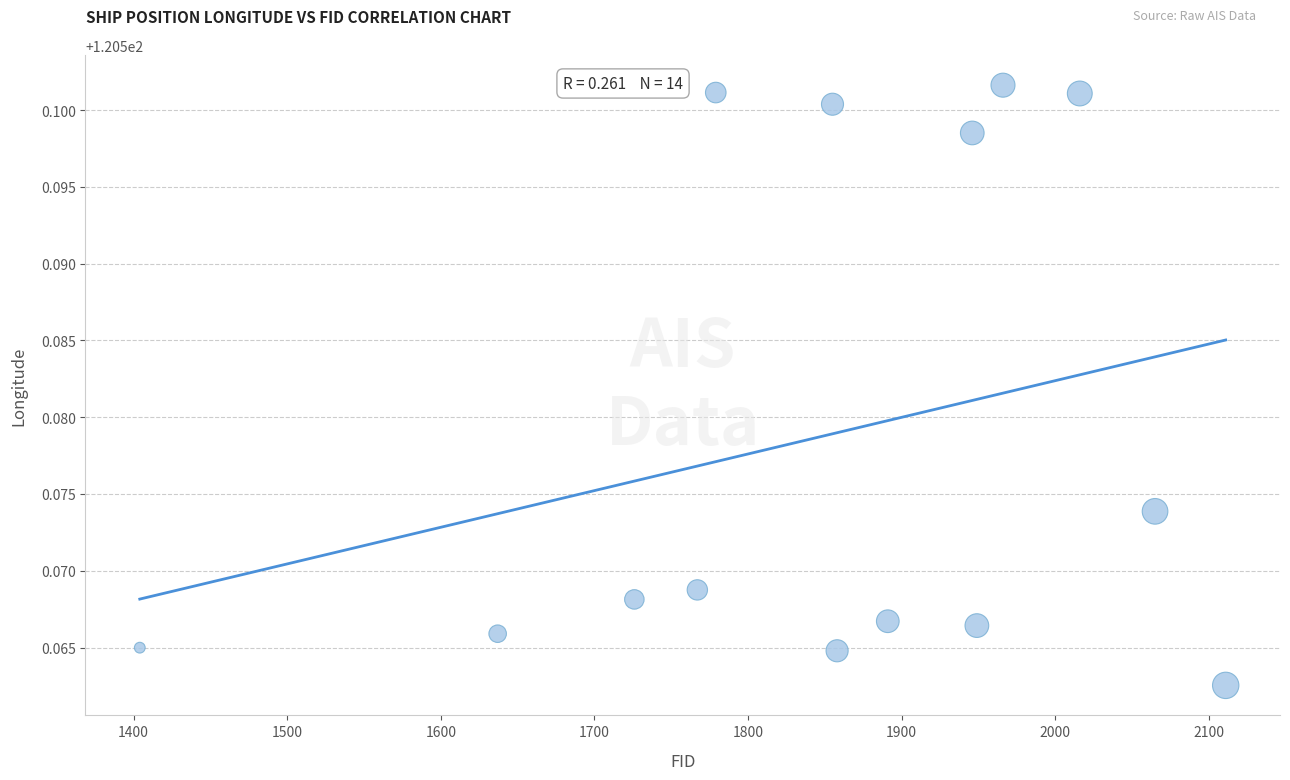

What is the range of X values (max minus min)?

707.0